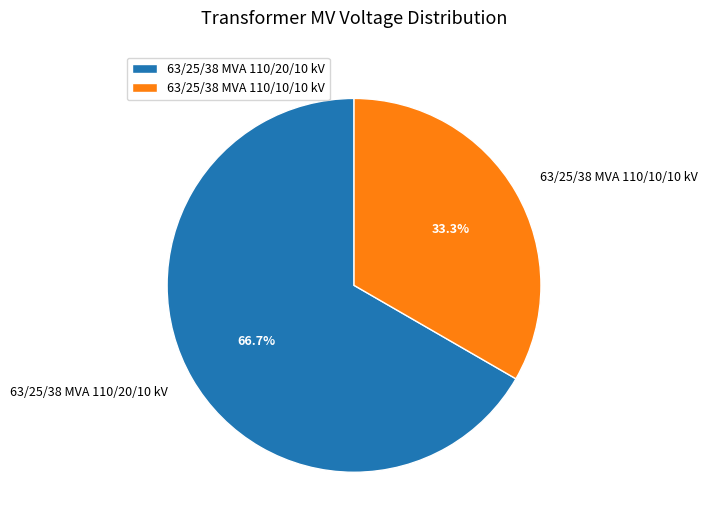

Do 63/25/38 MVA 110/10/10 kV and 63/25/38 MVA 110/20/10 kV together represent more than half of the pie?

Yes